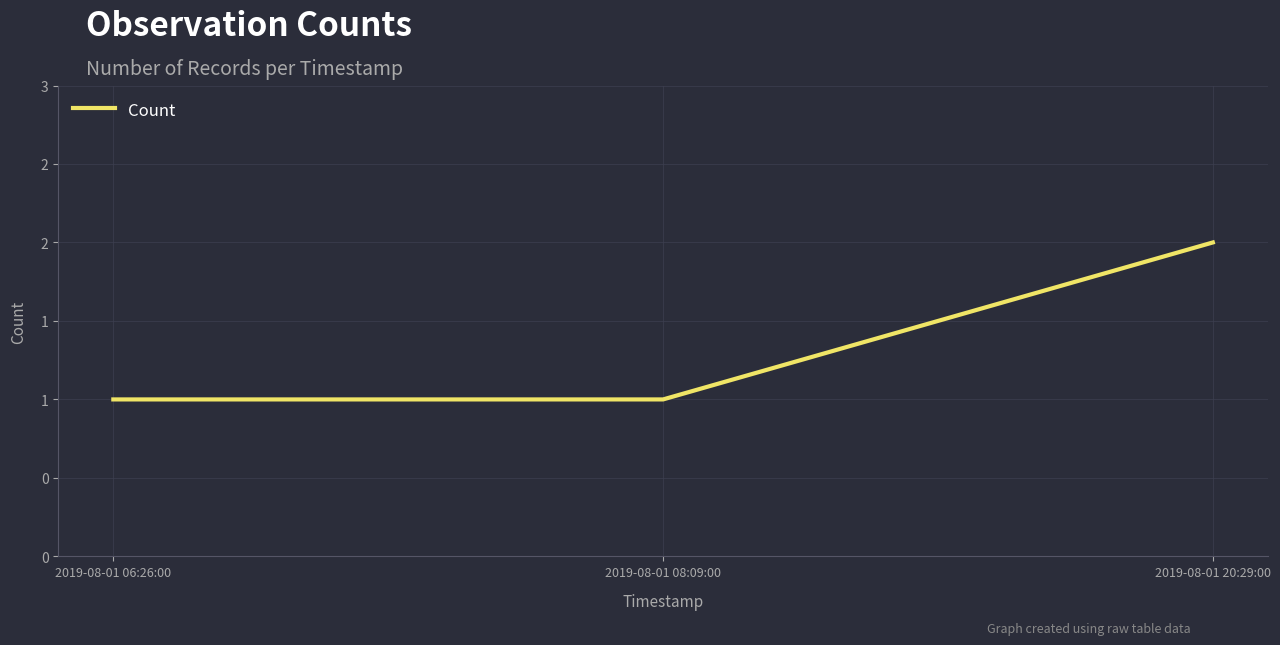

At which category does the chart reach its peak across all series?

2019-08-01 20:29:00